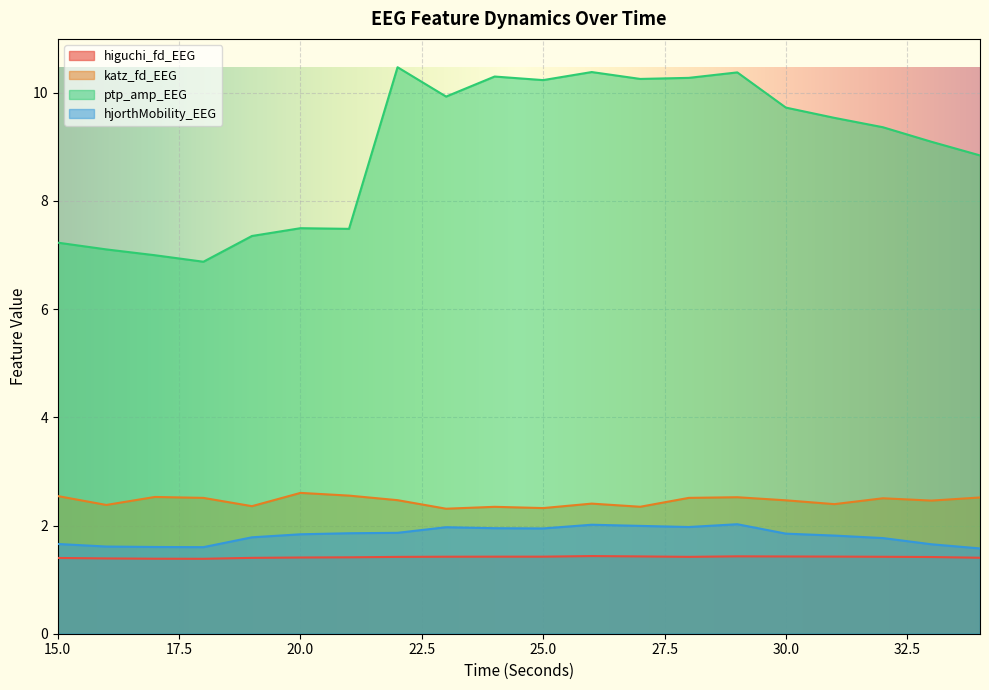

True or false: higuchi_fd_EEG and katz_fd_EEG cross at least once.

False